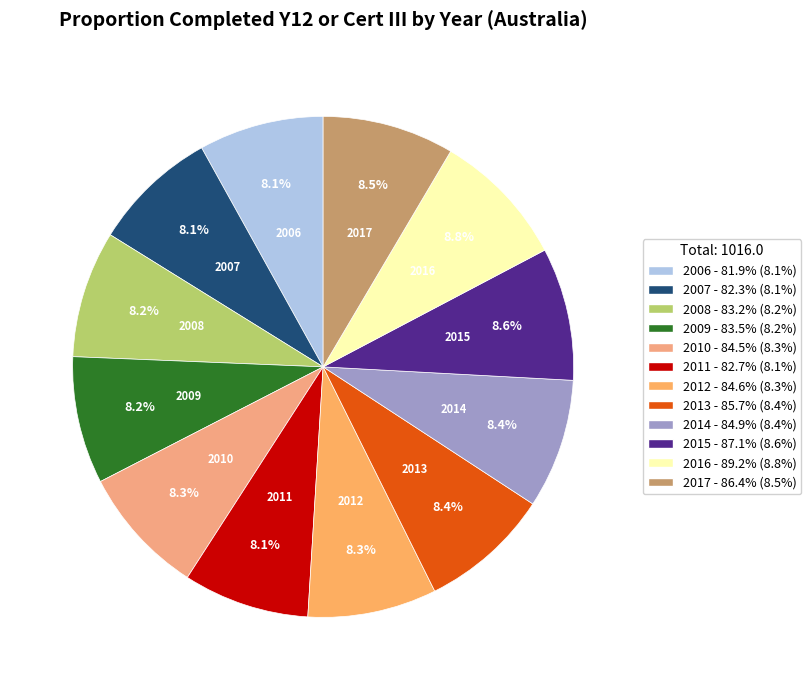

How much of the chart is everything except 2006?

91.9%